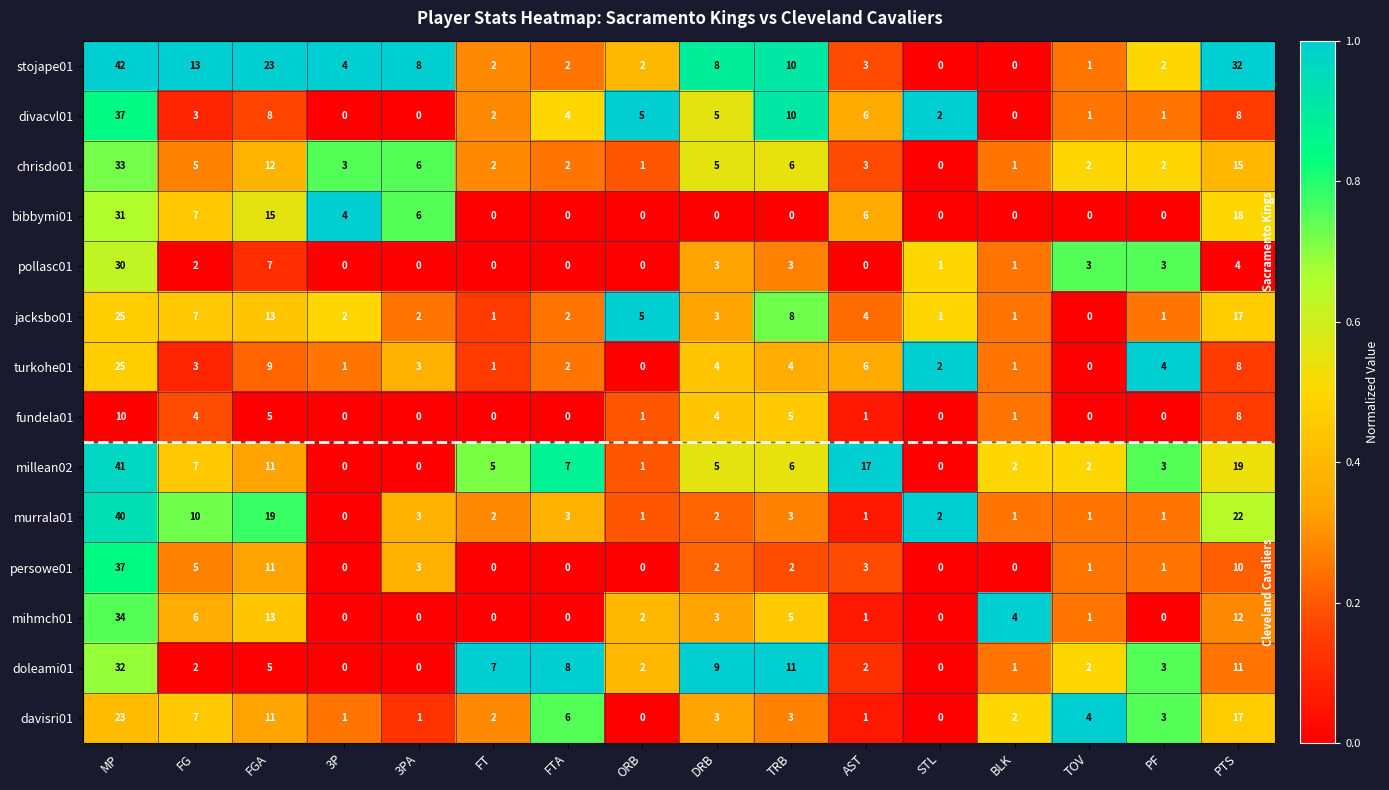

At which category is the sum across all series the highest?

MP